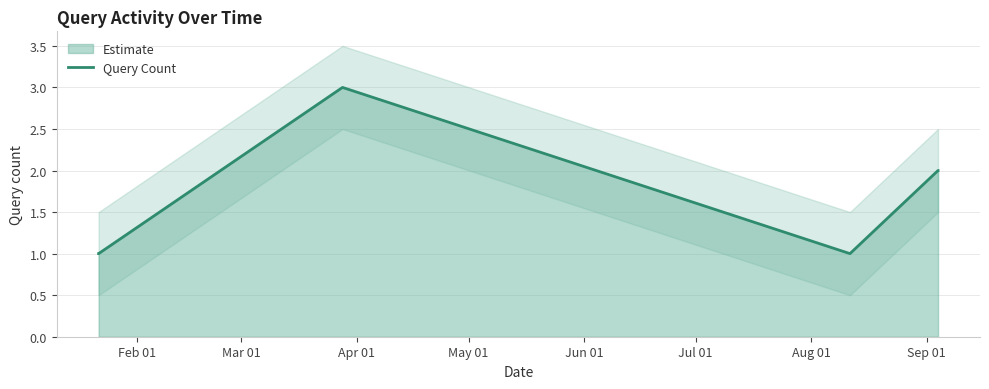

Count the number of values greater than 2.

1